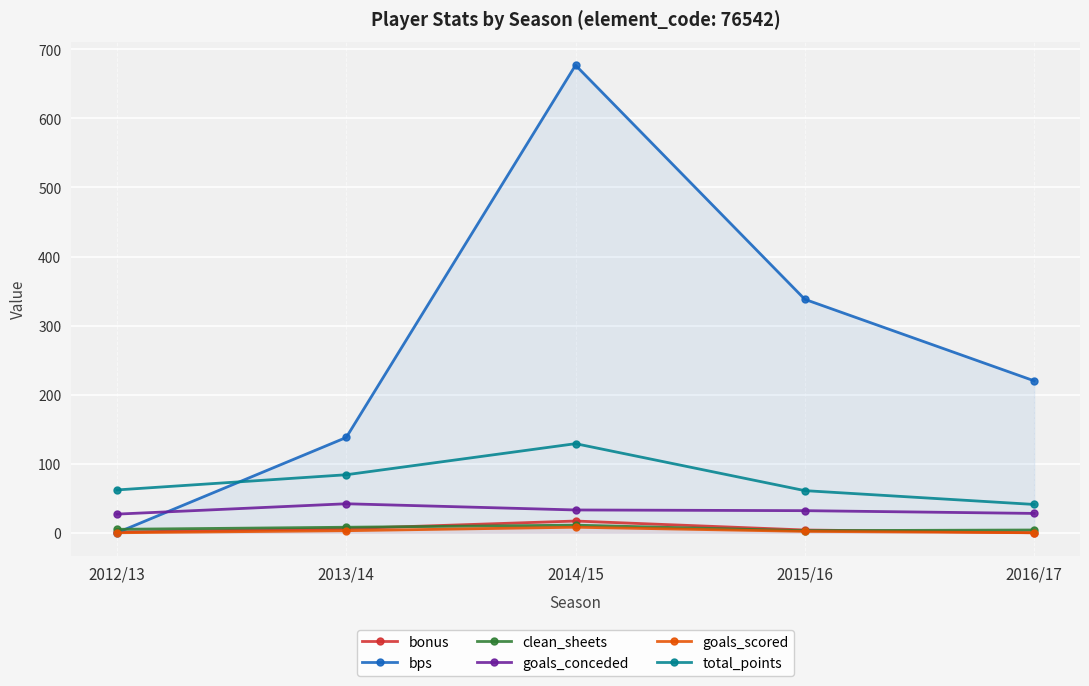

In bps, how many points are higher than both neighbors (excluding endpoints)?

1